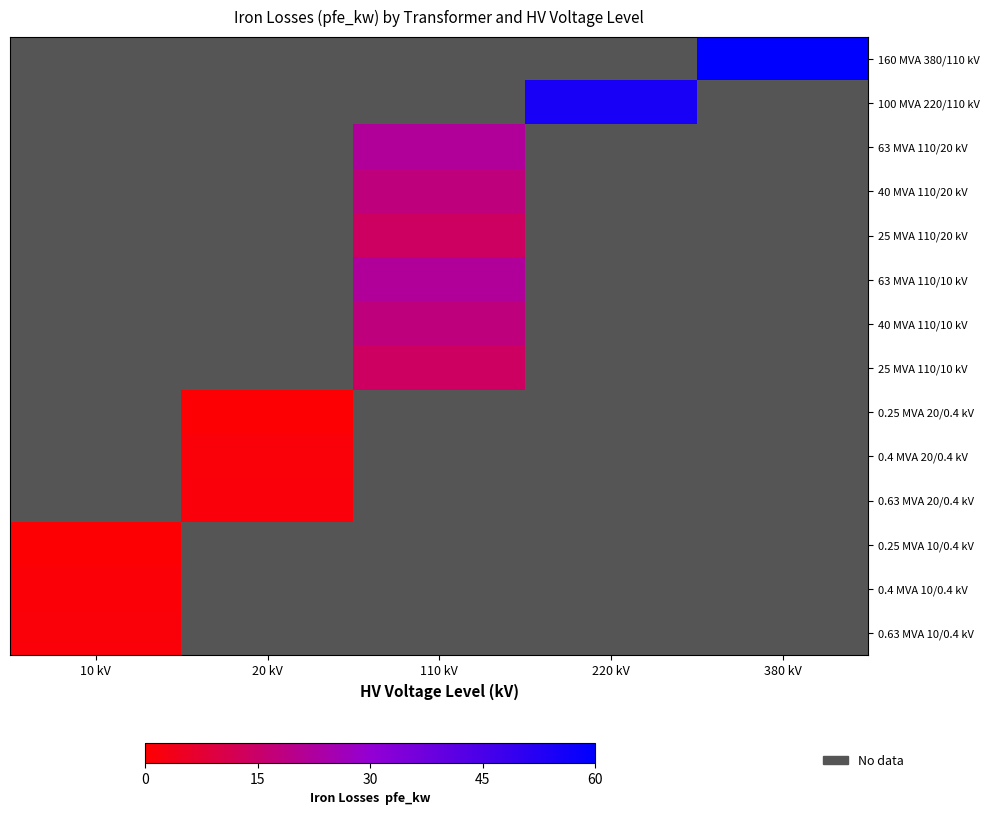

At which label is 0.63 MVA 10/0.4 kV closest to 1?

10 kV